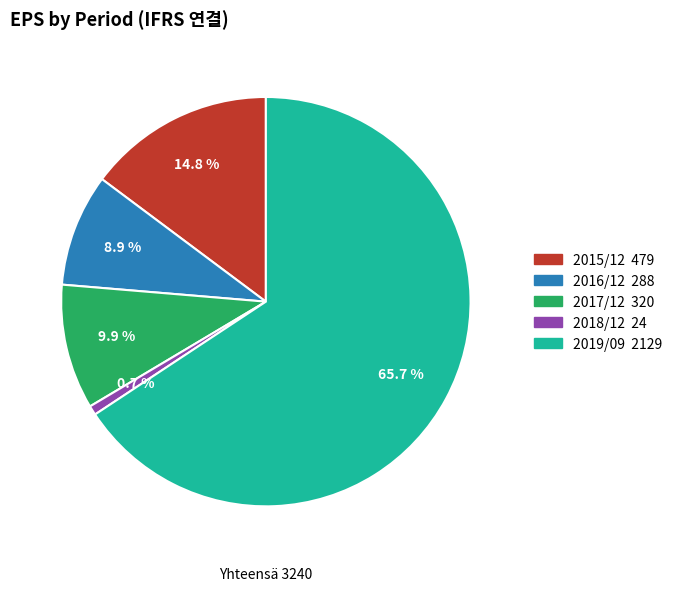

Is 2019/09 the majority of the pie?

Yes